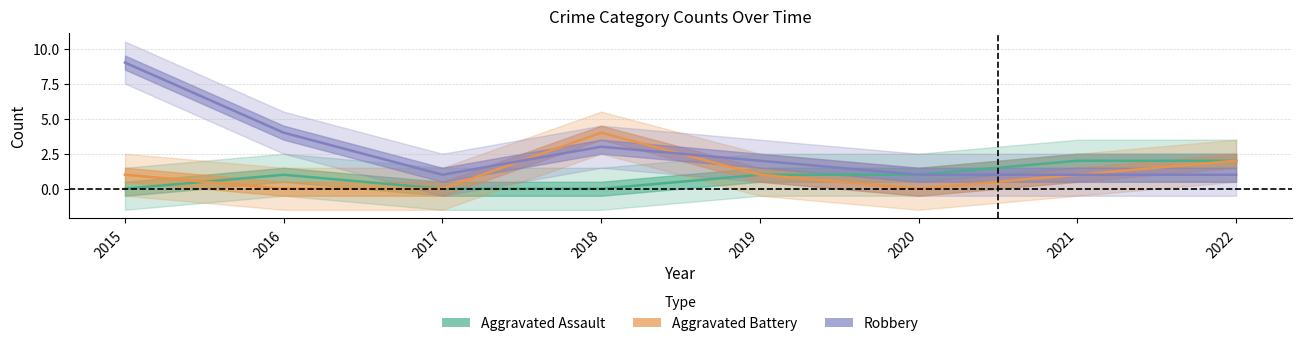

Rank the series at 2022 from lowest to highest value.

Robbery, Aggravated Assault, Aggravated Battery